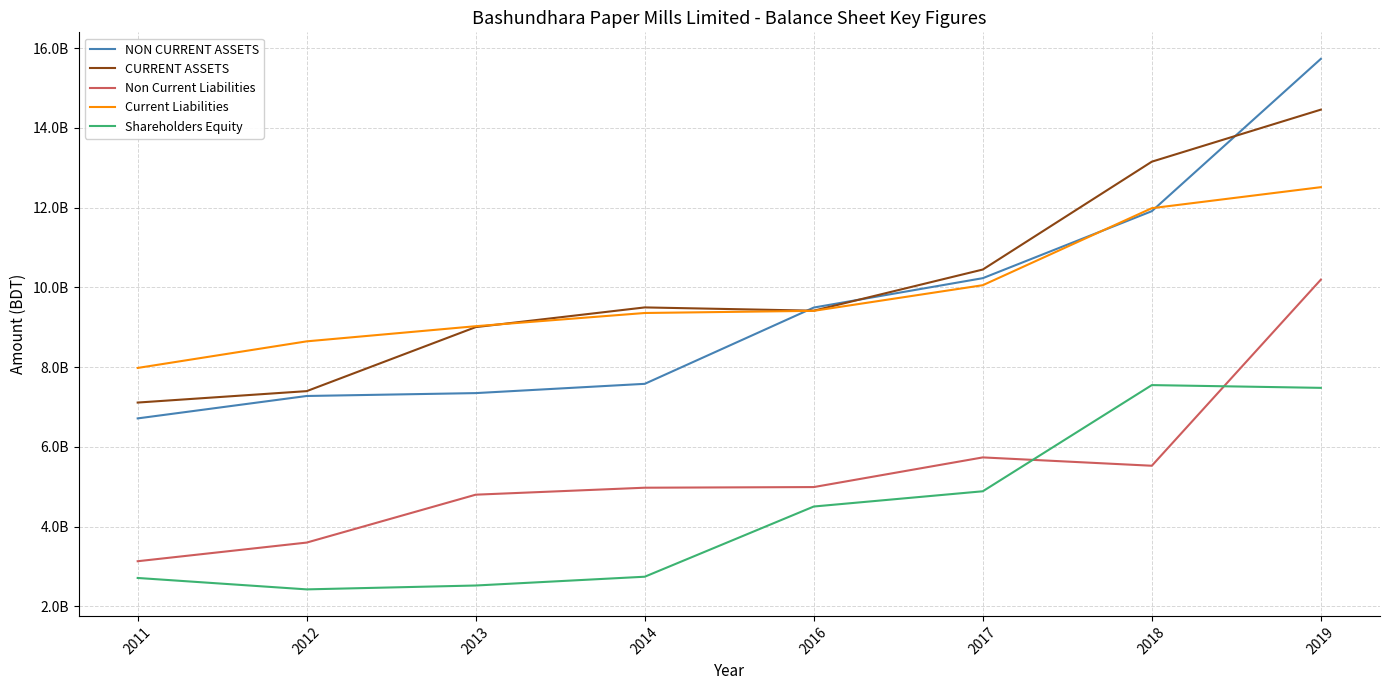

True or false: Shareholders Equity and Current Liabilities cross at least once.

False